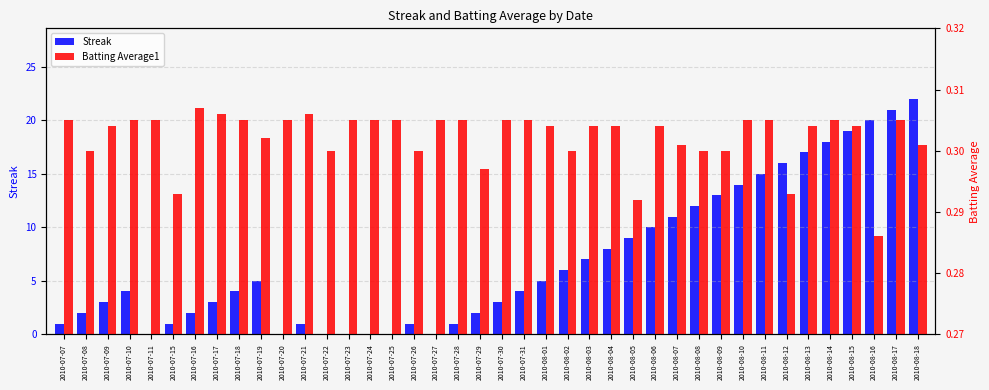

How many groups of bars are there?

40